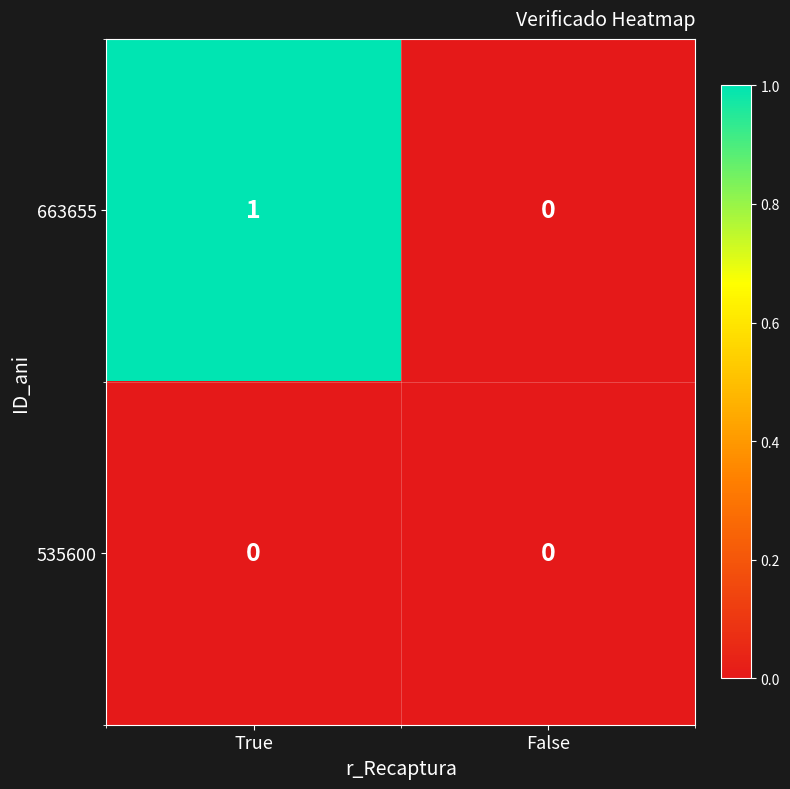

Is the value of 663655 at True greater than the value of 535600 at False?

Yes